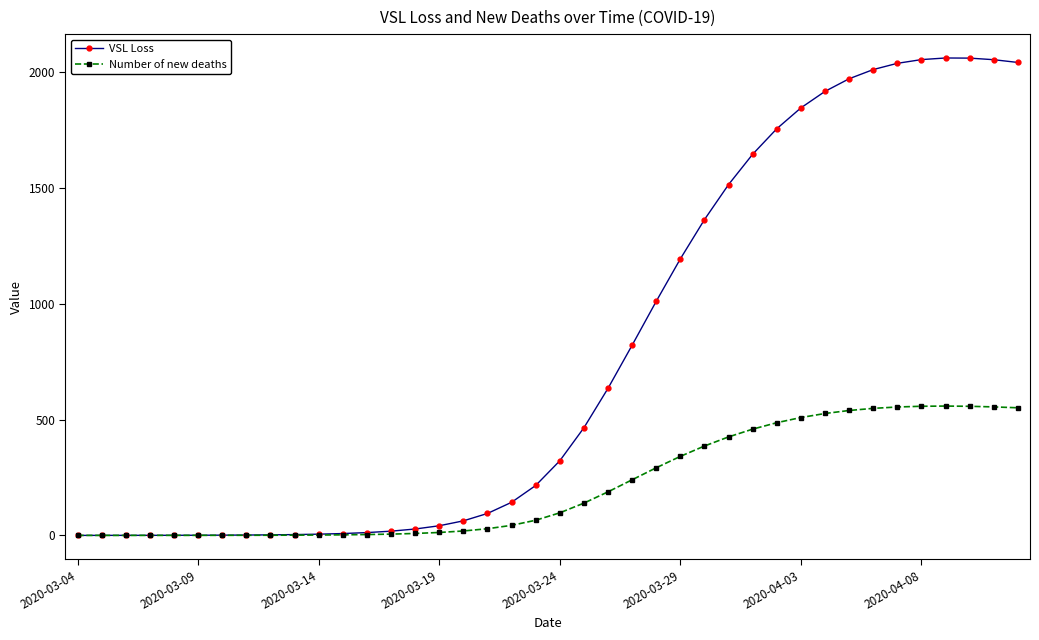

Which series has the largest range (max minus min)?

VSL Loss